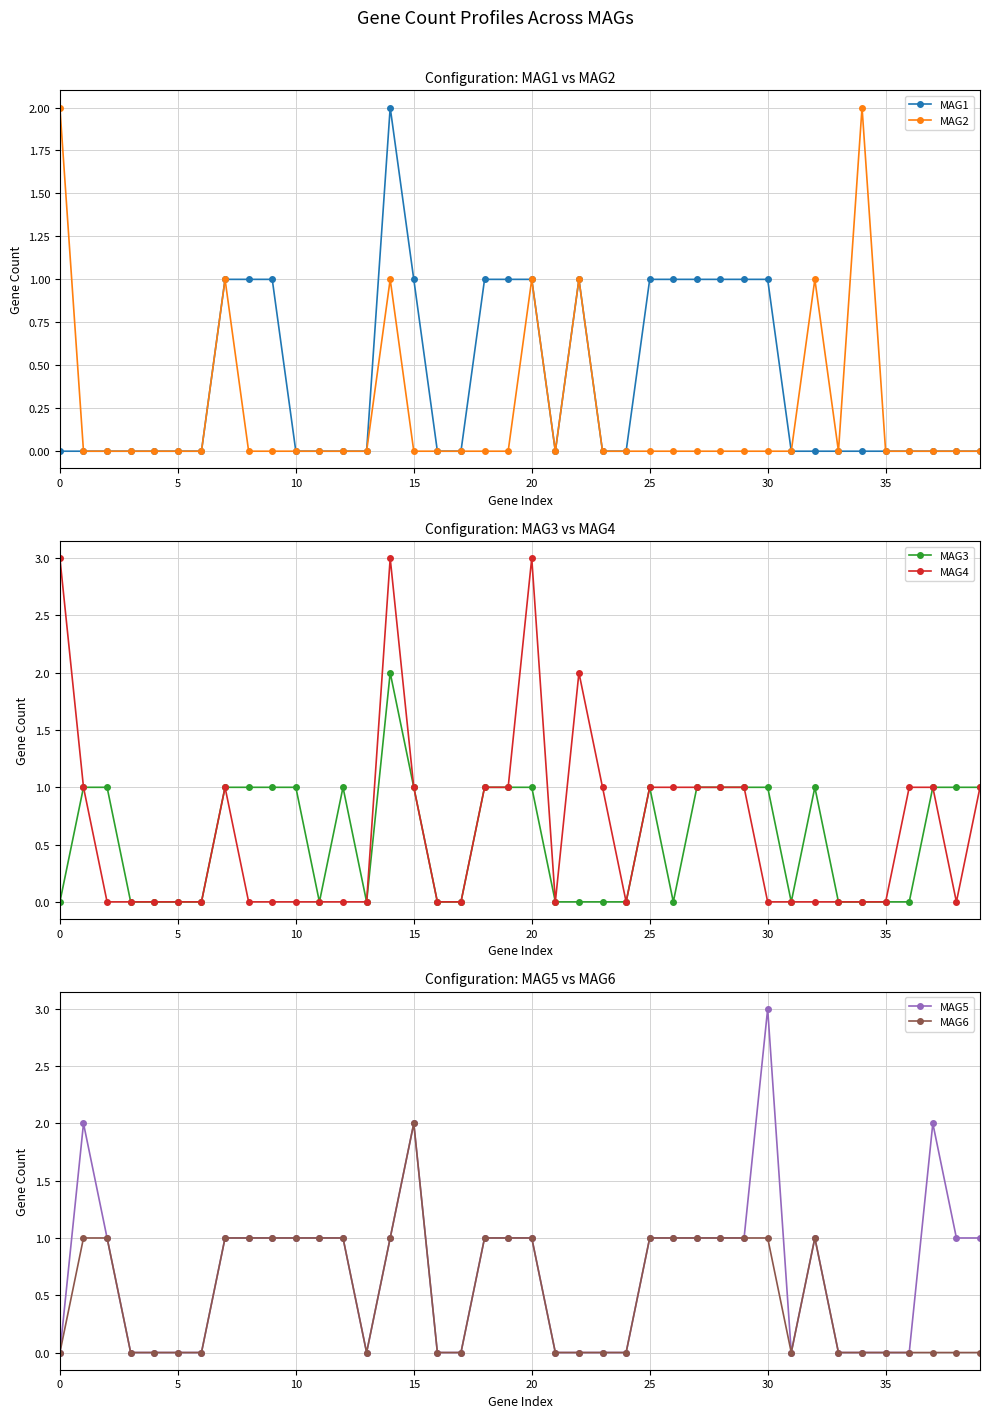

List the series in order of their peak value, lowest first.

MAG1, MAG2, MAG3, MAG6, MAG4, MAG5